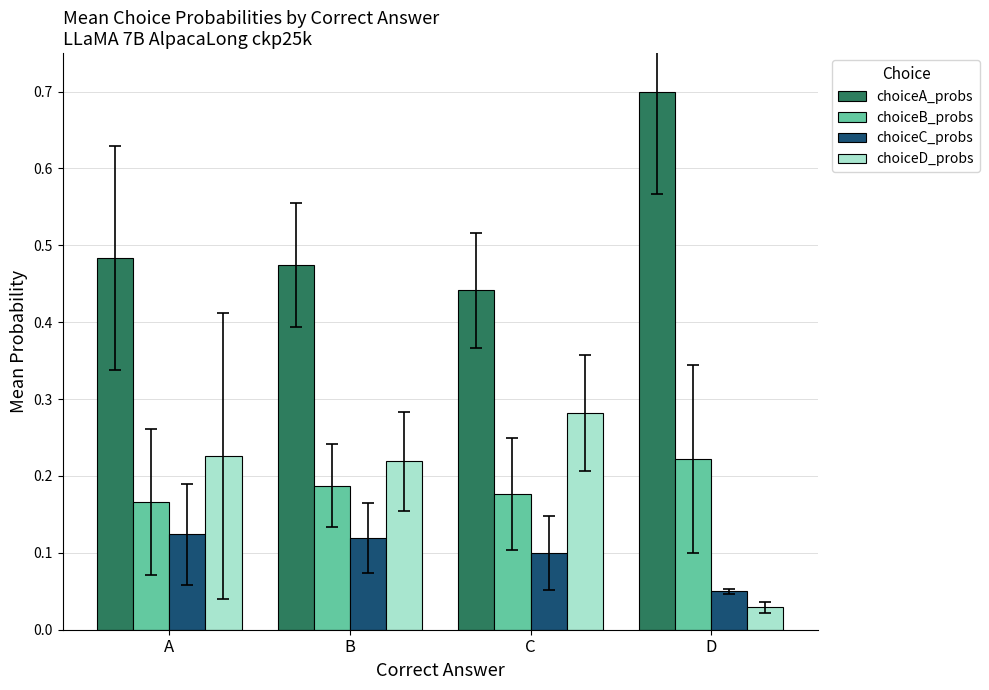

At which label is choiceD_probs closest to 0?

D